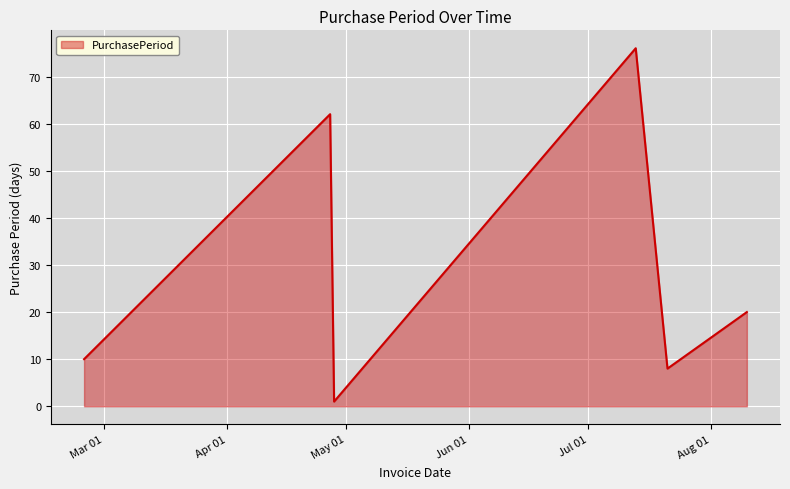

True or false: there are more than 1 points higher than both neighbors.

True